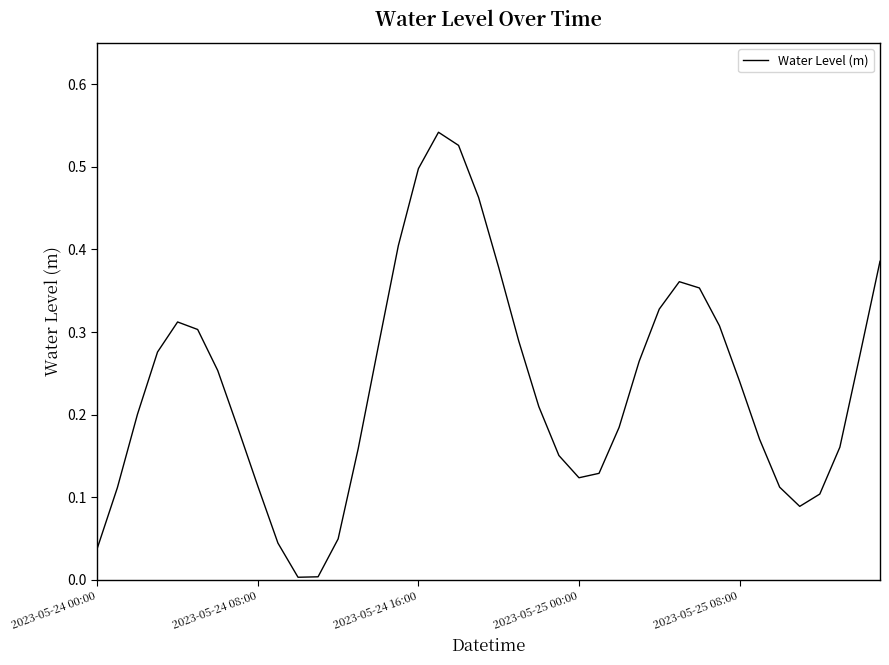

Is this an area chart (filled region under the line)?

No